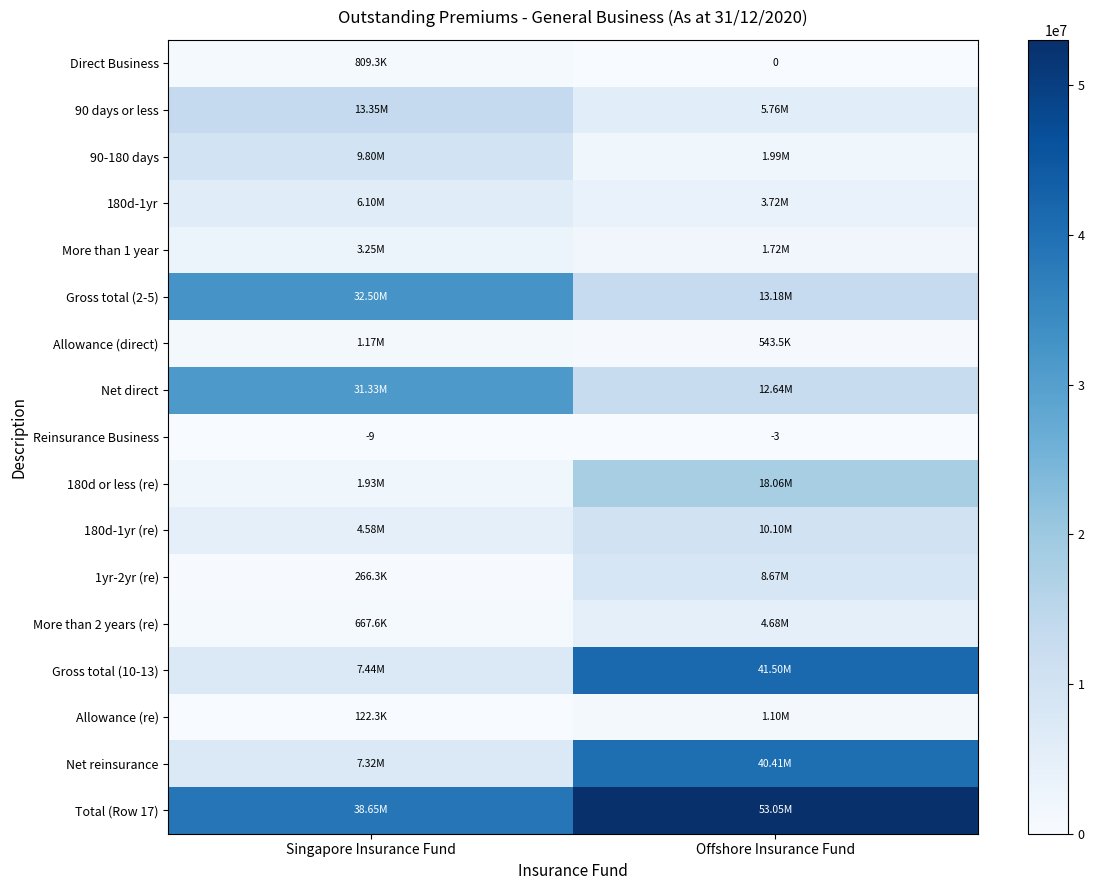

What is the highest value of the 90 days or less series?

13351156